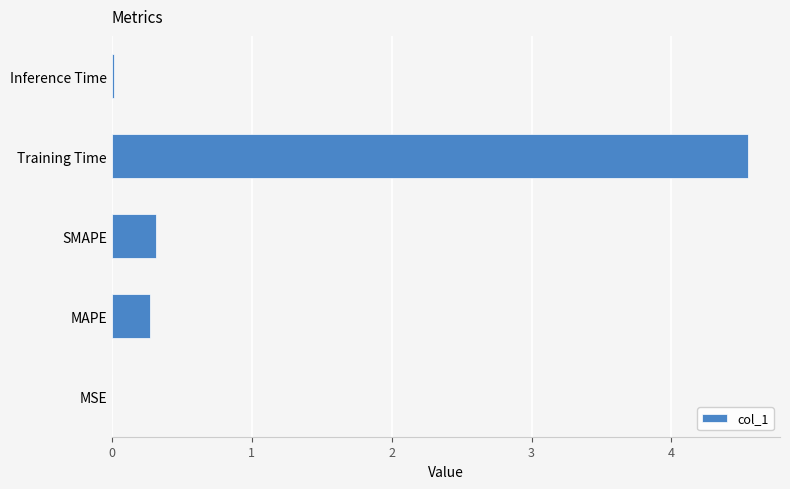

Which label corresponds to the largest value in the chart?

Training Time